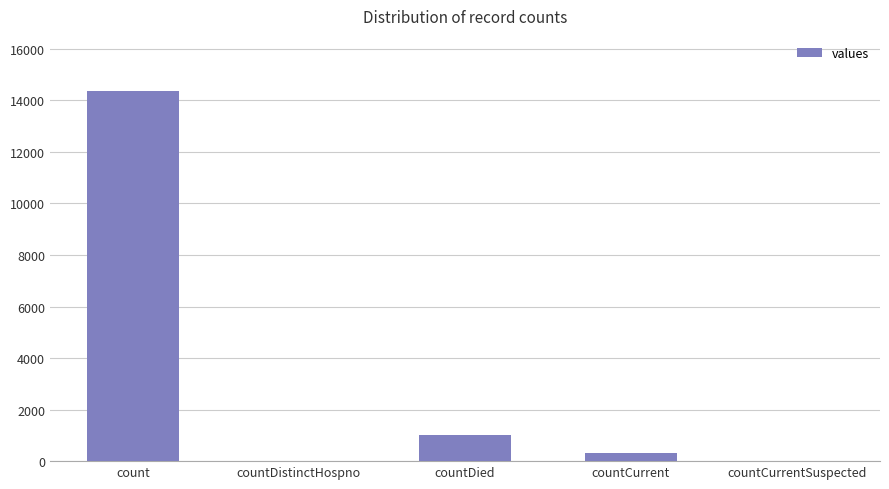

What is the change in value from countDied to countCurrentSuspected?

-1023